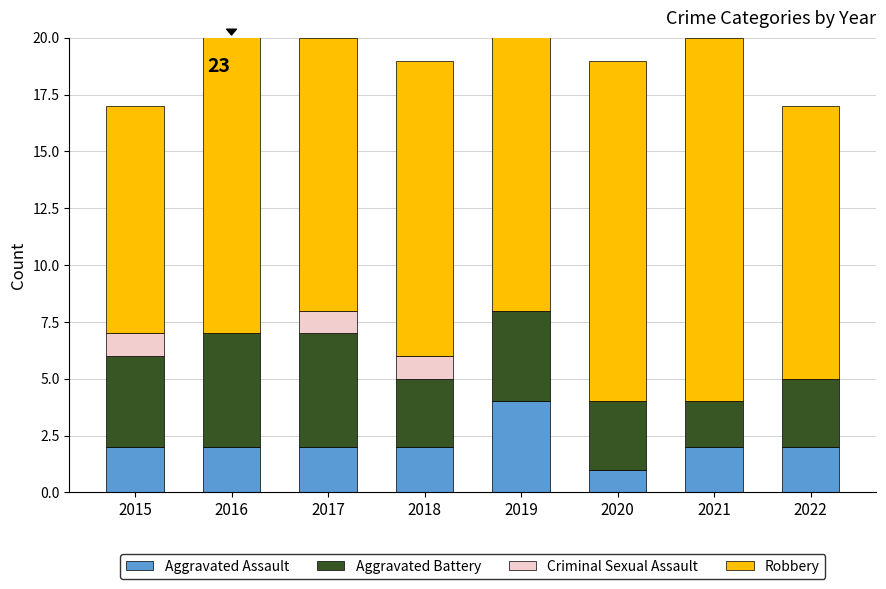

What is the difference between the maximum and minimum values in the Aggravated Assault series?

3